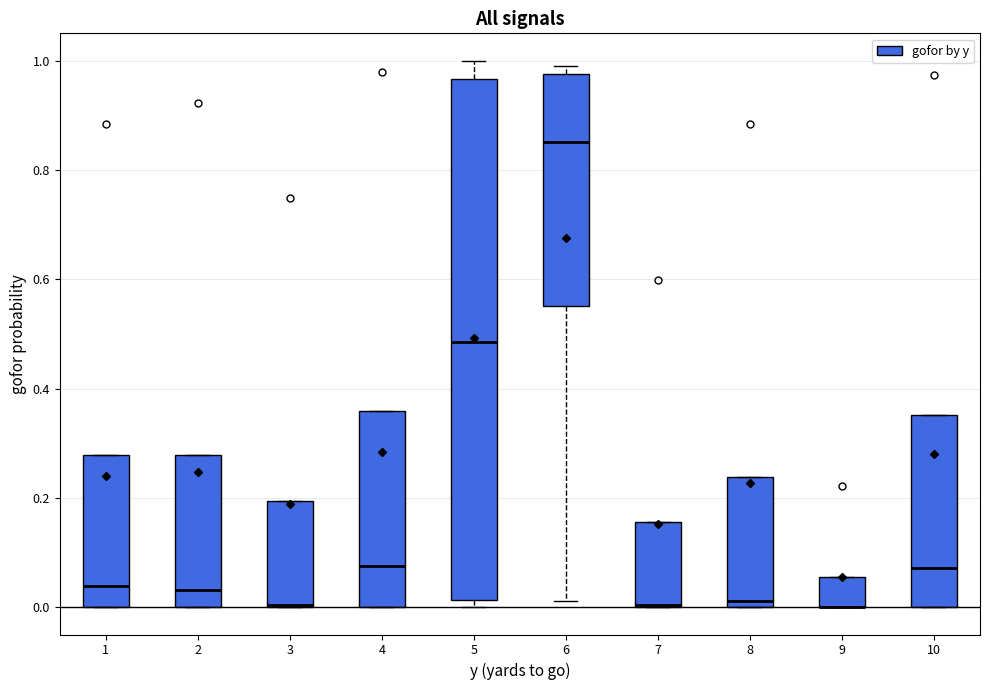

Reading left to right, transcribe this box plot: for each box, give where its median line is, the range the box spans, and where its two whiskers end, as read against the y-axis. The values are not printed on the chart, so give them approximately, as read against the axis.

1: median 0.04, box 0.00 to 0.28, whiskers 0.00 to 0.28
2: median 0.04, box 0.00 to 0.28, whiskers 0.00 to 0.28
3: median 0.00 (drawn on the box's lower edge), box 0.00 to 0.20, whiskers 0.00 to 0.20
4: median 0.08, box 0.00 to 0.36, whiskers 0.00 to 0.36
5: median 0.48, box 0.02 to 0.96, whiskers 0.00 to 1.00
6: median 0.86, box 0.56 to 0.98, whiskers 0.02 to 1.00
7: median 0.00 (drawn on the box's lower edge), box 0.00 to 0.16, whiskers 0.00 to 0.16
8: median 0.02, box 0.00 to 0.24, whiskers 0.00 to 0.24
9: median 0.00 (drawn on the box's lower edge), box 0.00 to 0.06, whiskers 0.00 to 0.06
10: median 0.08, box 0.00 to 0.36, whiskers 0.00 to 0.36